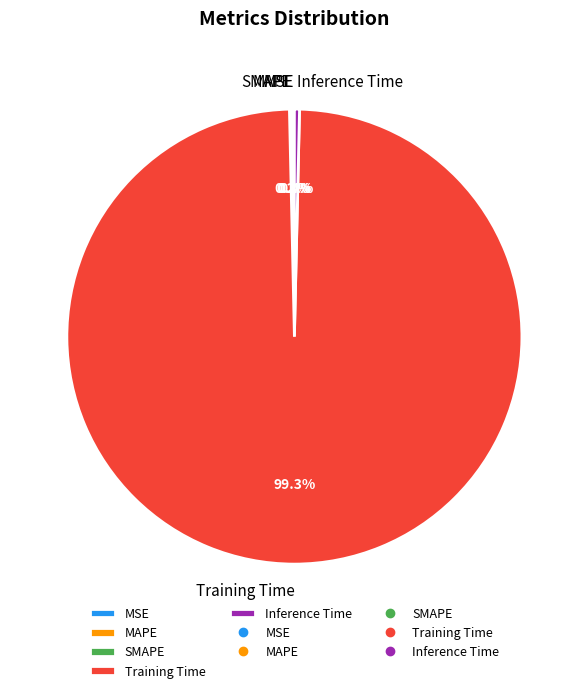

To the nearest percent, what is the difference between the Inference Time and Training Time slice percentages?

99%